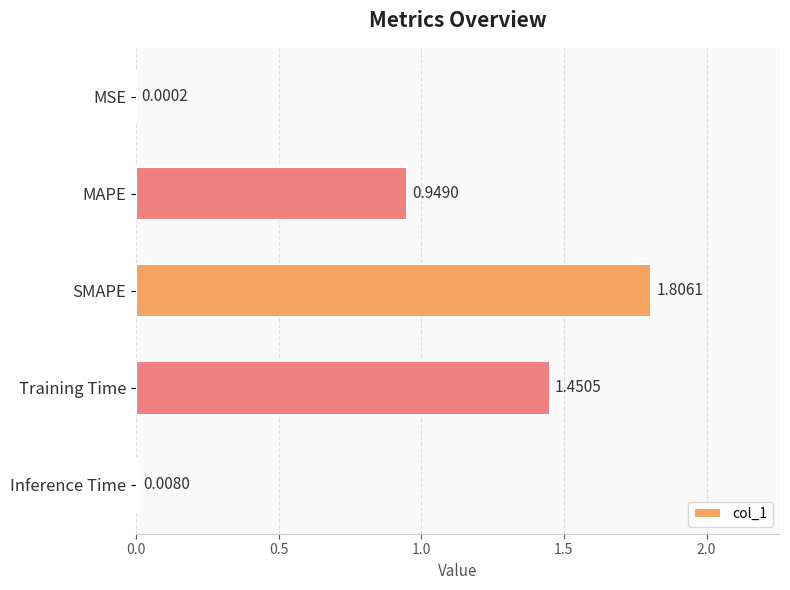

What is the sum of all values?

4.2